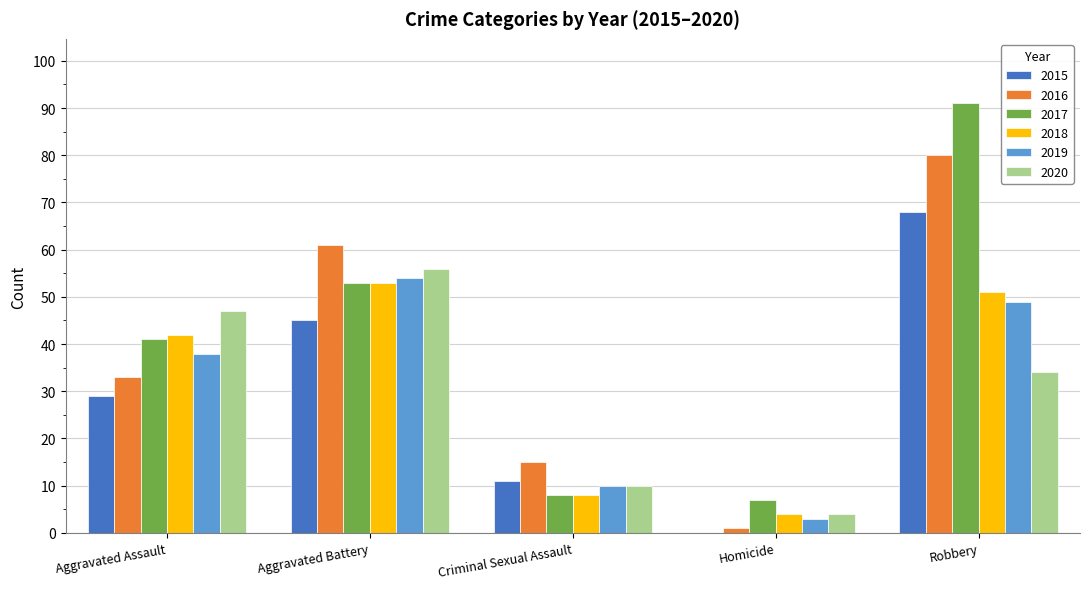

At which category is the sum across all series the highest?

Robbery